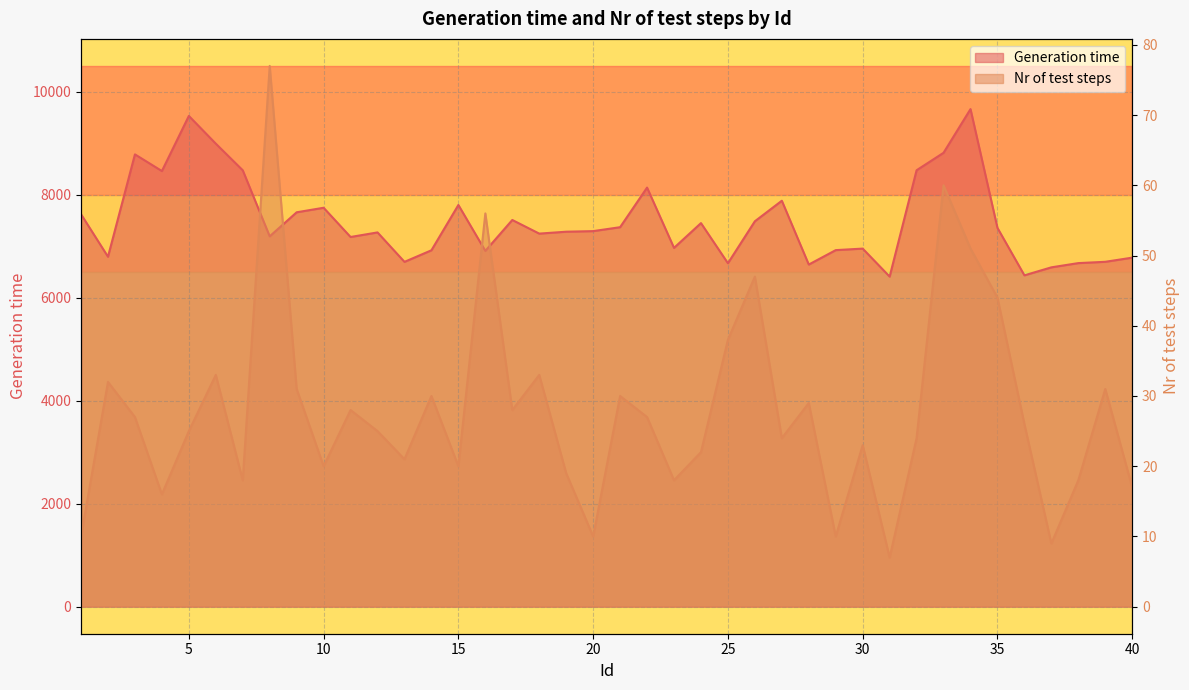

Rank the categories by Nr of test steps value from highest to lowest.

8, 33, 16, 34, 26, 35, 25, 6, 18, 2, 9, 39, 14, 21, 28, 11, 17, 3, 22, 36, 5, 12, 27, 32, 30, 24, 13, 10, 15, 19, 7, 23, 38, 40, 4, 1, 20, 29, 37, 31